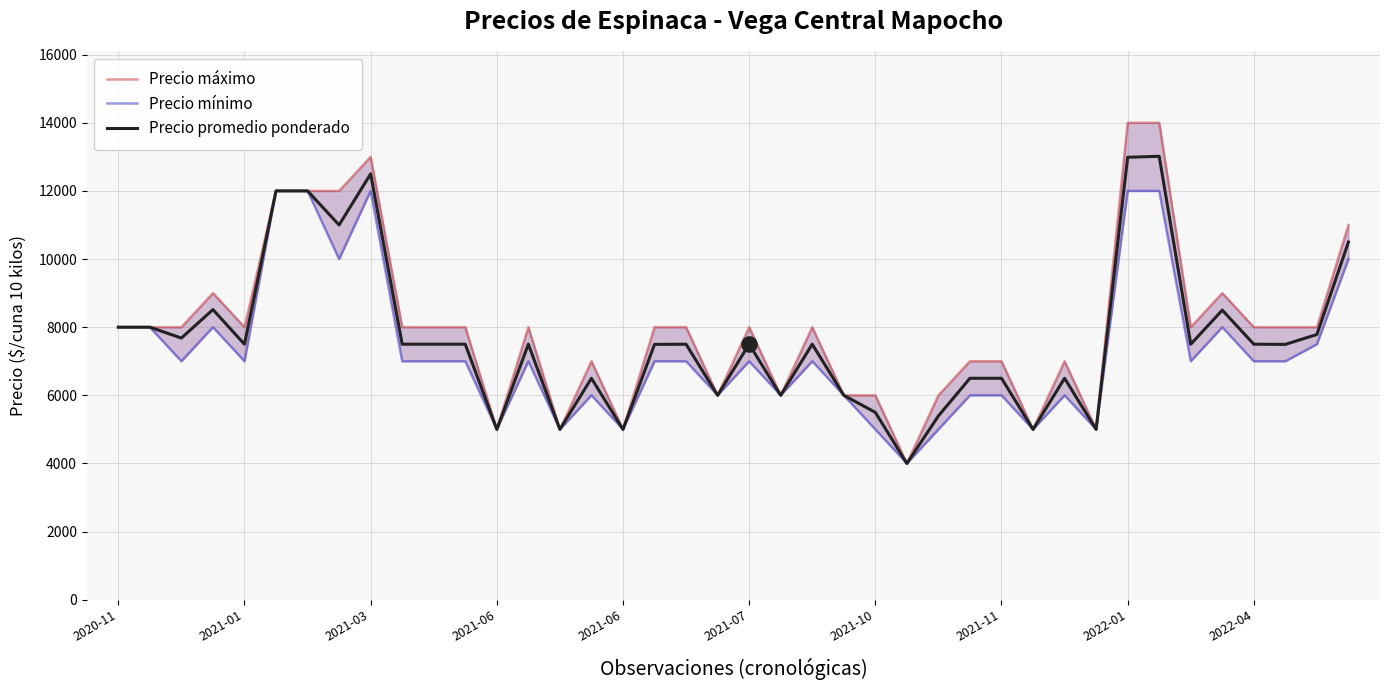

At how many categories does at least one series exceed 4003?

39